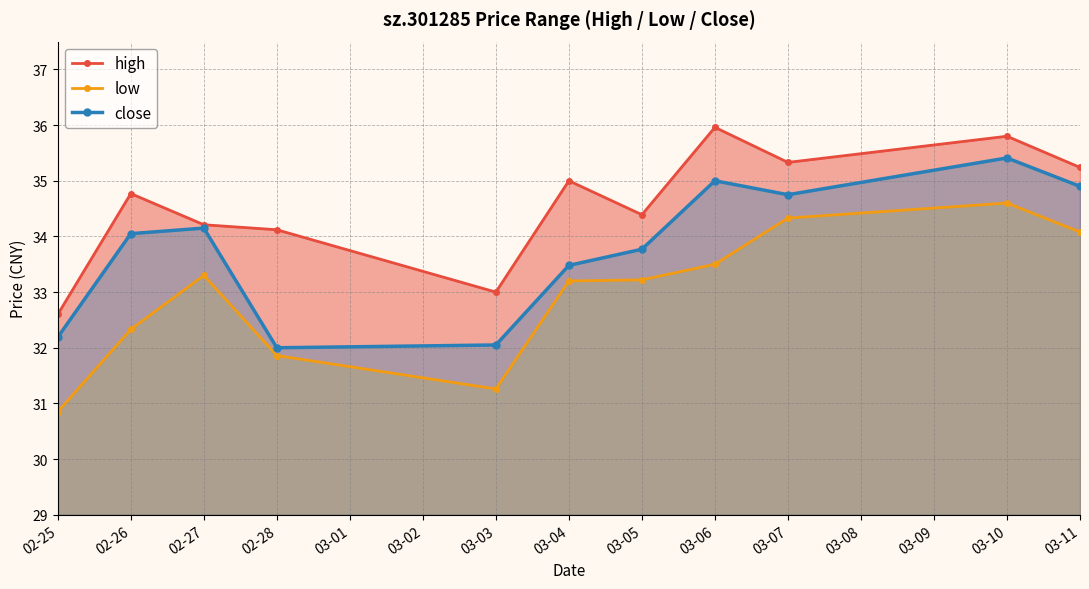

What is the sum of the close values at 03-06 and 02-28?

67.0